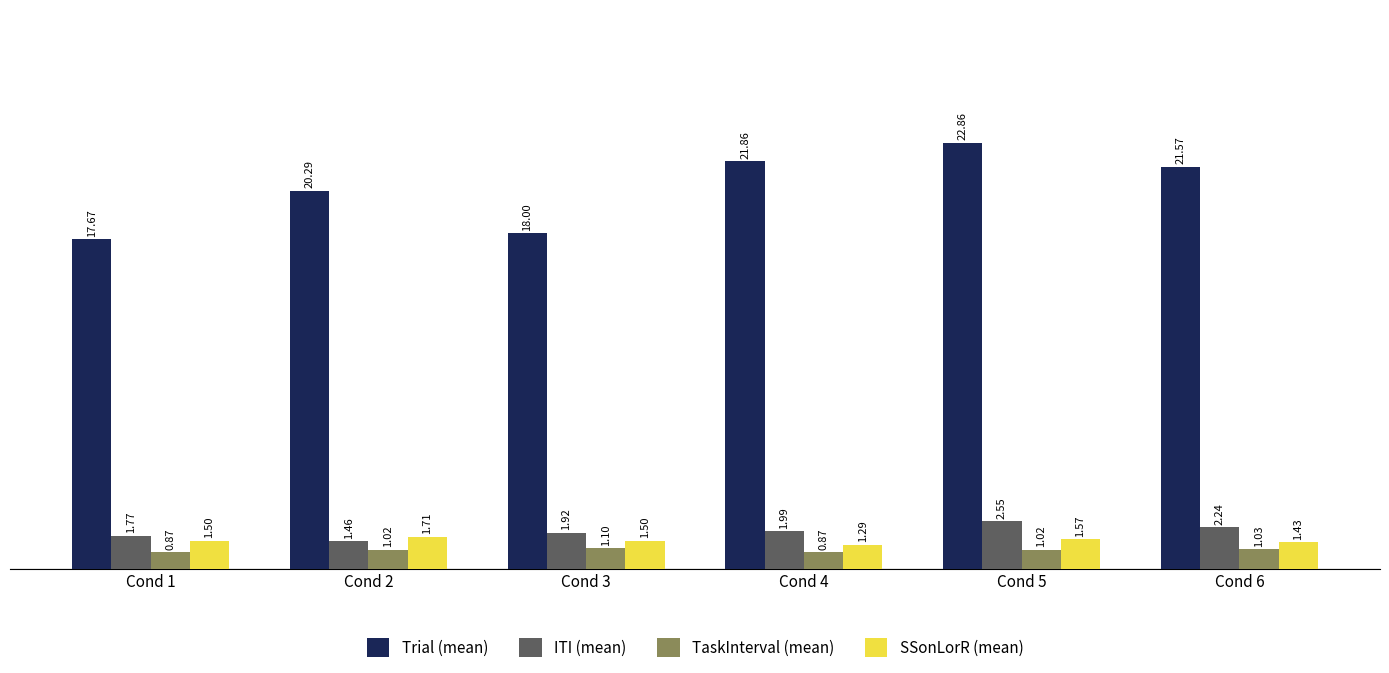

What is the difference between the second highest and second lowest values in the ITI (mean) series?

0.5